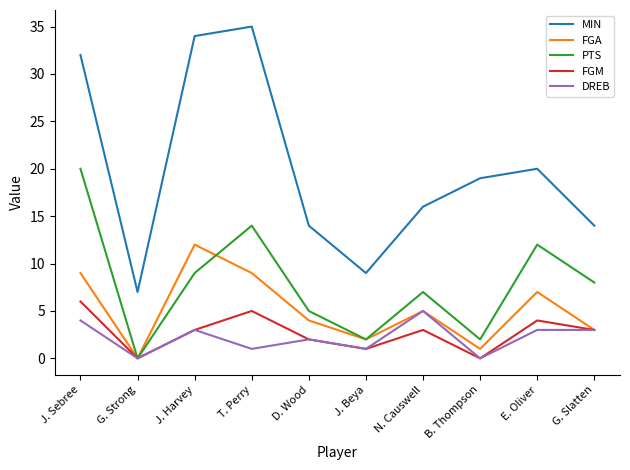

What are all the series names shown in the legend?

MIN, FGA, PTS, FGM, DREB